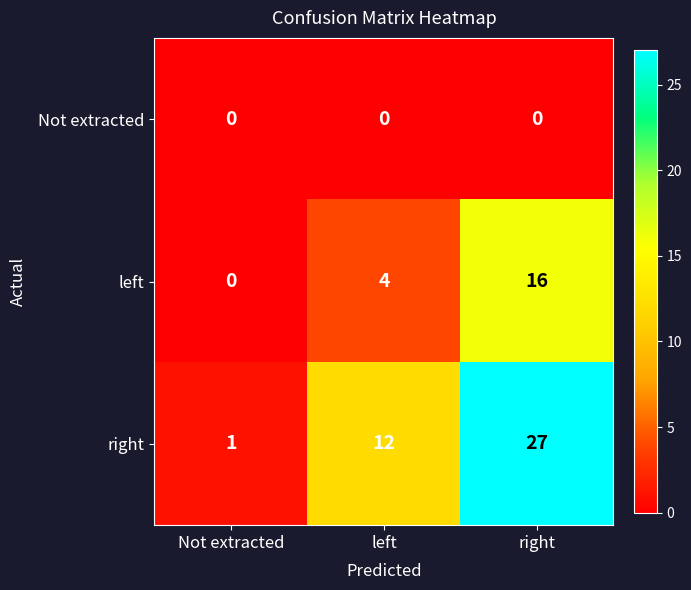

What is the average value of the left series?

7